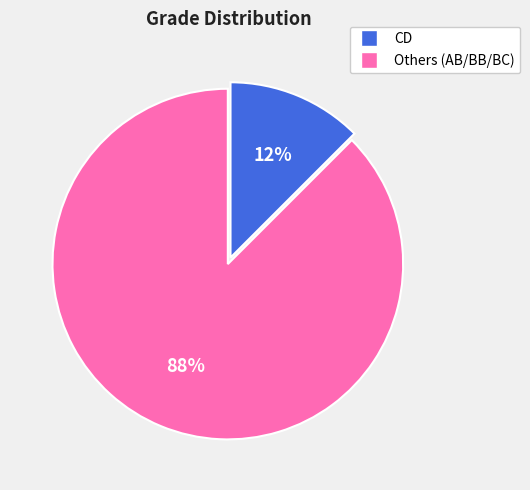

Is there a majority slice in this chart?

Yes